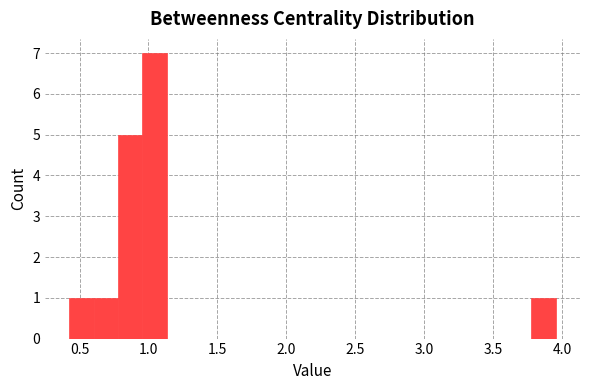

Around what value on the x-axis is the tallest bar? Give the approximate position of its centre, as read against the axis.

1.05